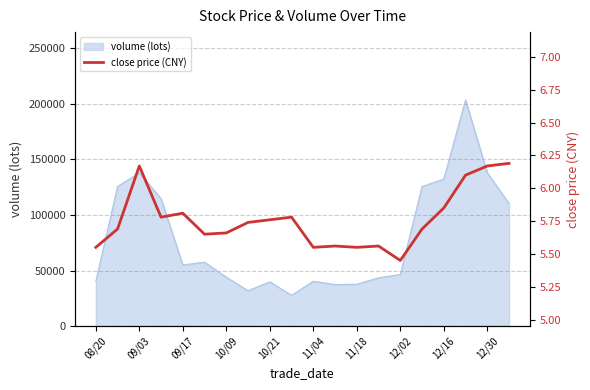

True or false: the data has more than 1 interior local peaks.

True